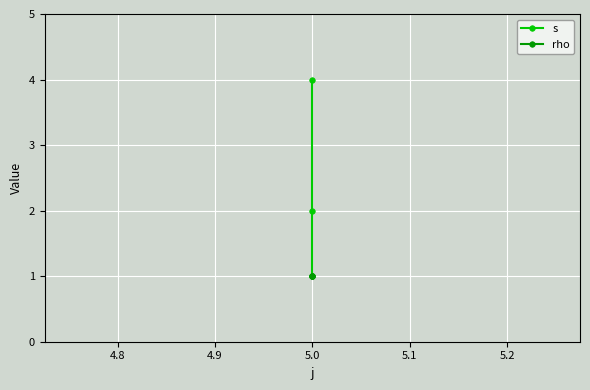

Rank the series by their maximum value, from highest to lowest.

s, rho